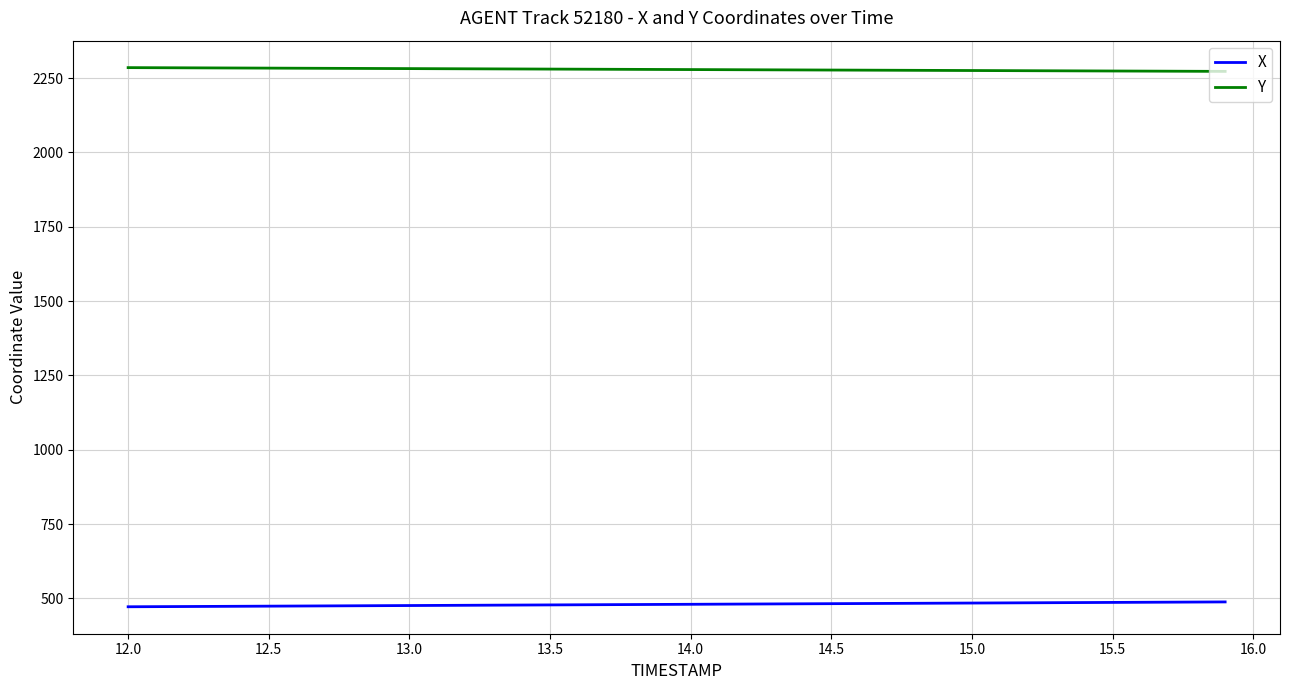

What is the lowest value of the X series?

471.7